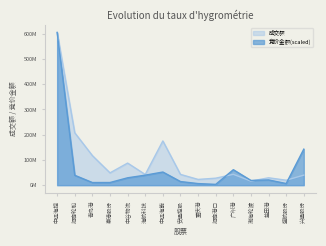

In 成交额, how many points are higher than both neighbors (excluding endpoints)?

4